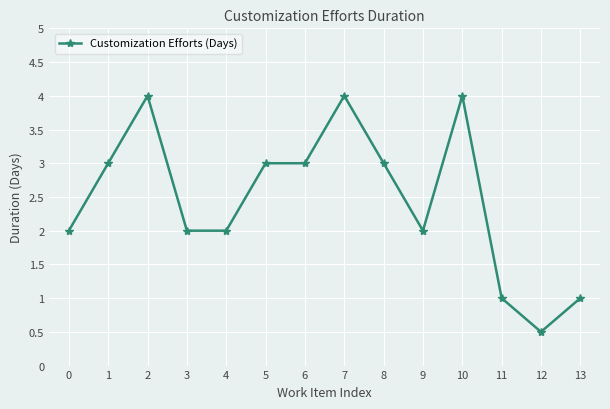

At which category does the data reach its first local peak?

2